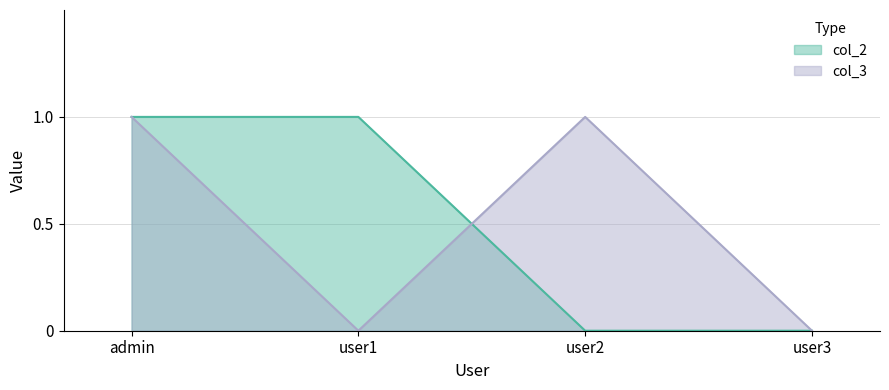

What is the difference between the maximum and second lowest values in the col_3 series?

1